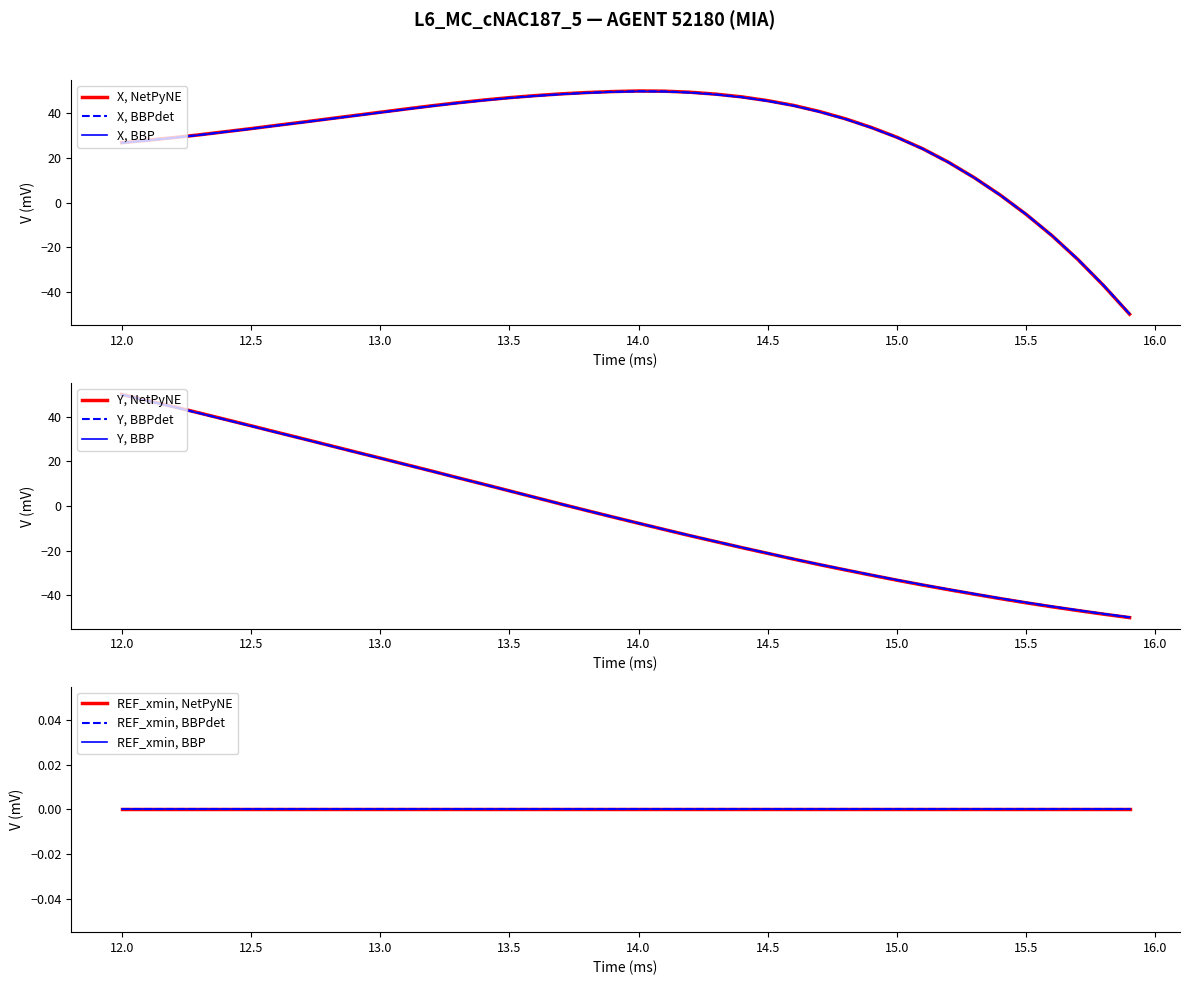

What is the maximum value for X, BBP?

49.8